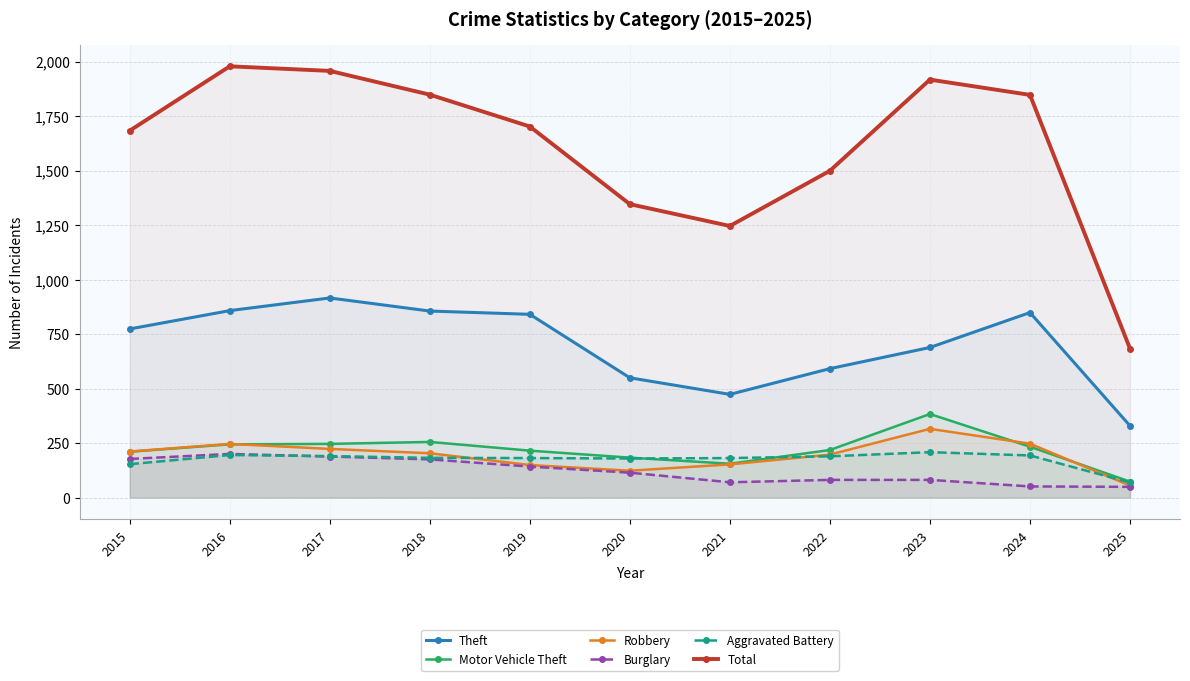

Which series has the largest total across all categories?

Total